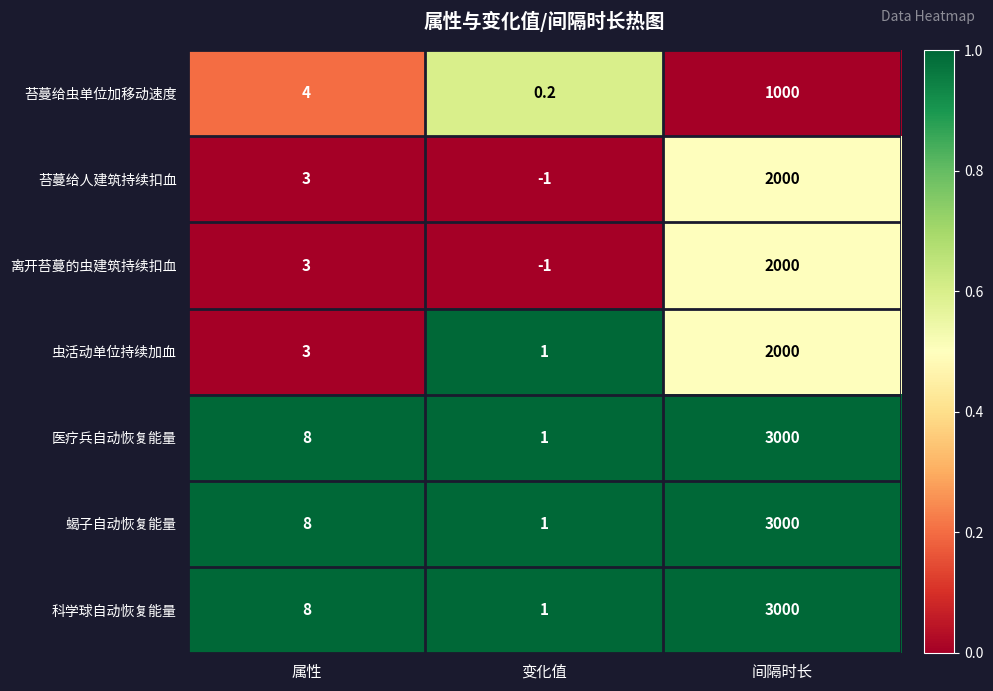

What is the approximate value of 蝎子自动恢复能量 at 属性?

8.0